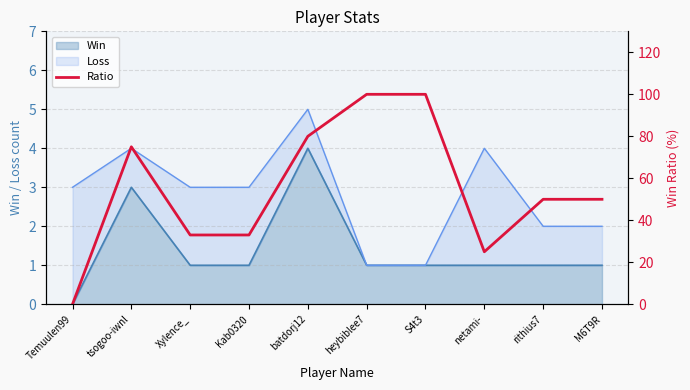

List the labels in order of value, largest first.

heybiblee7, S4t3, batdorj12, tsogoo-iwnl, rithius7, M6T9R, Xylence_, Kab0320, netami-, Temuulen99